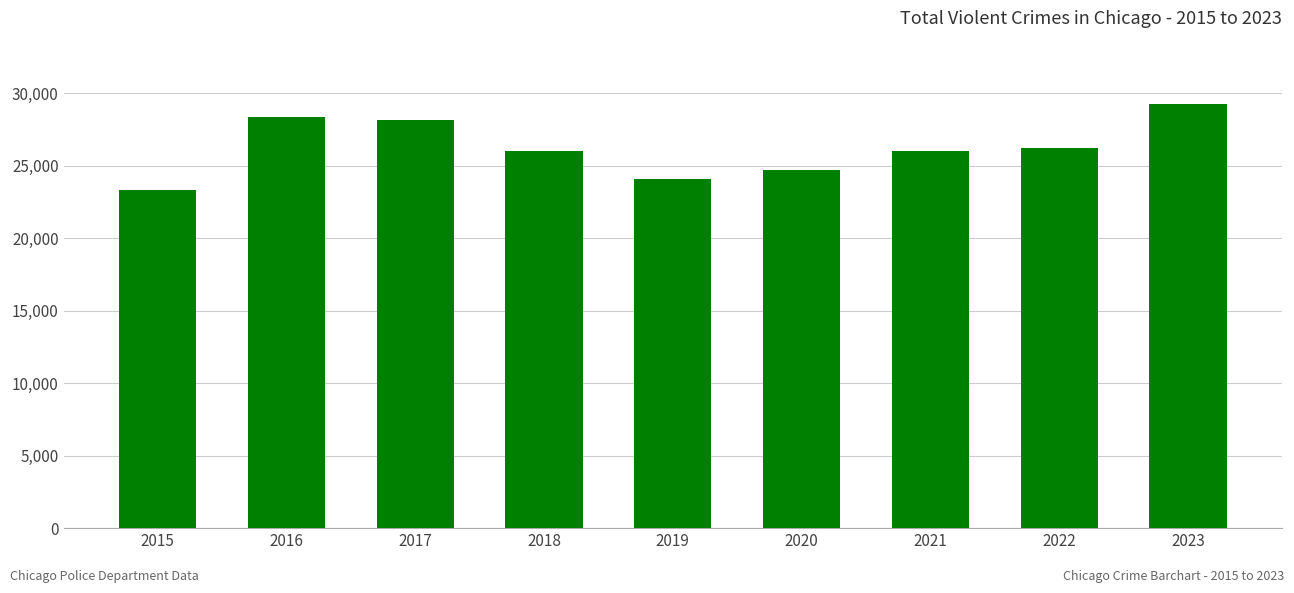

Count the number of data series in this chart.

1